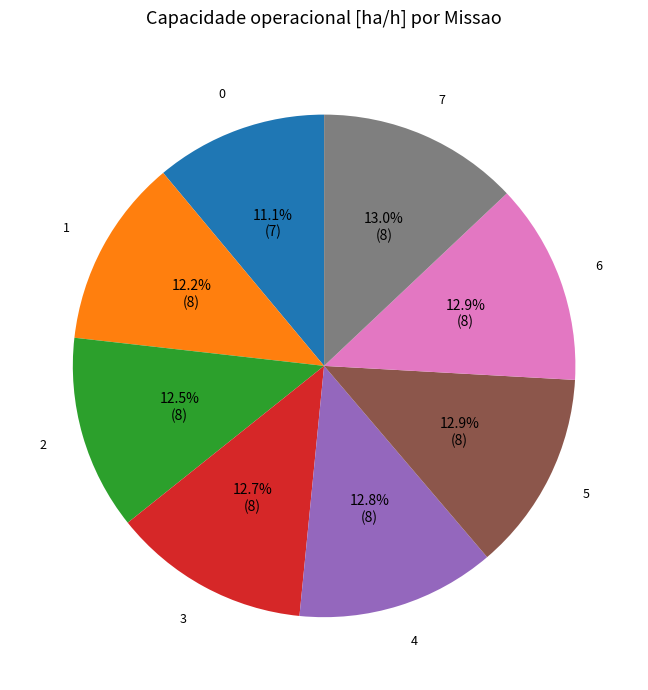

What is the total percentage of 5 and 3?

25.6%